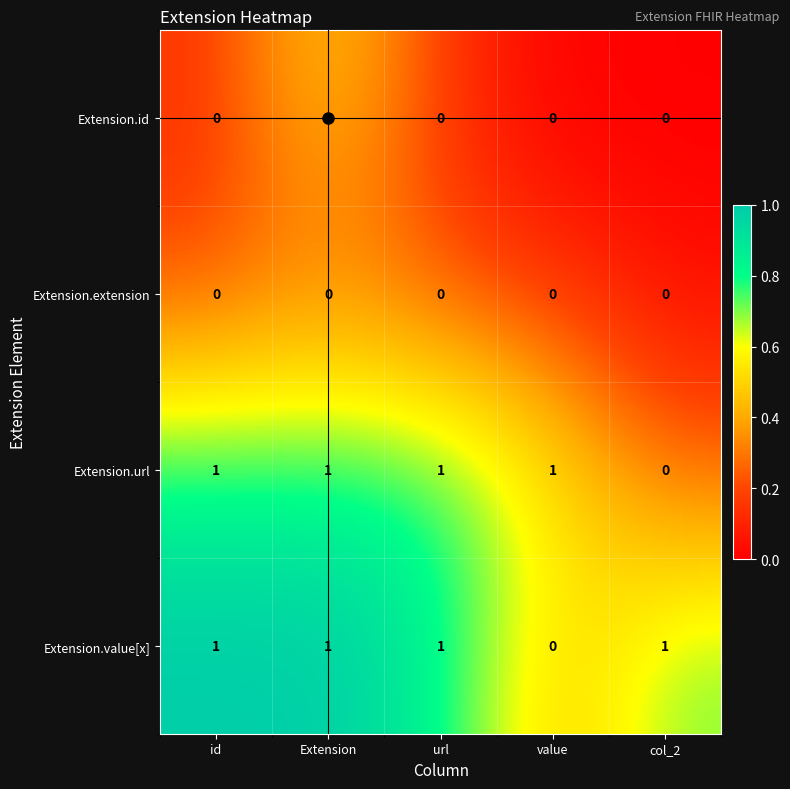

The Extension.value[x] series shows 1 at value. True or false?

False